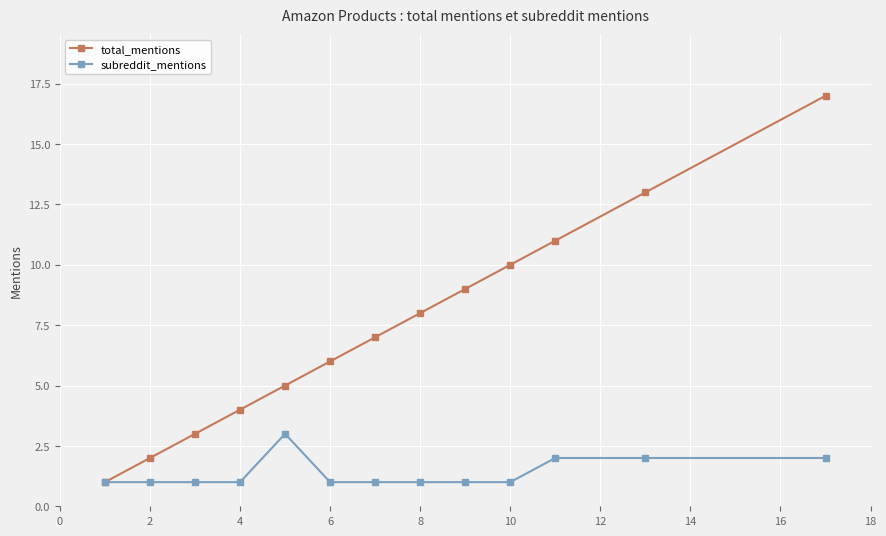

Which series has the largest total across all categories?

total_mentions